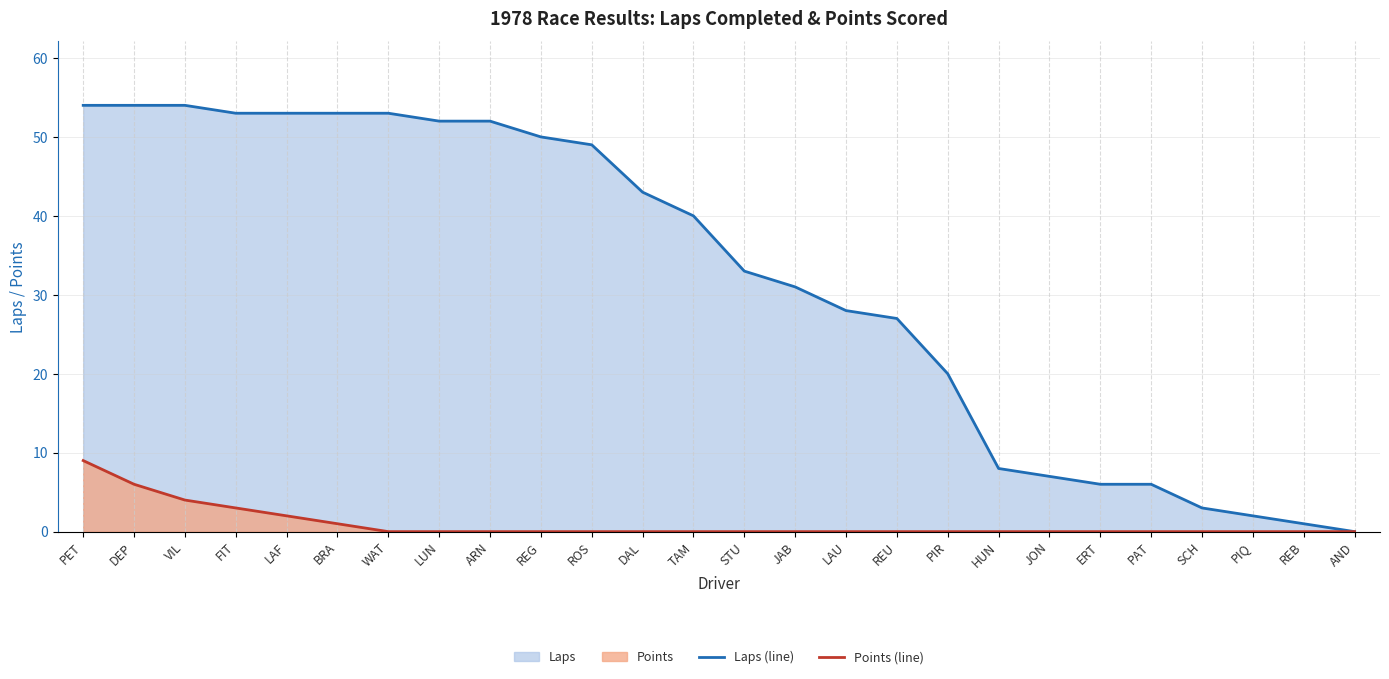

What is the sum of the Laps (line) values at LUN and TAM?

92